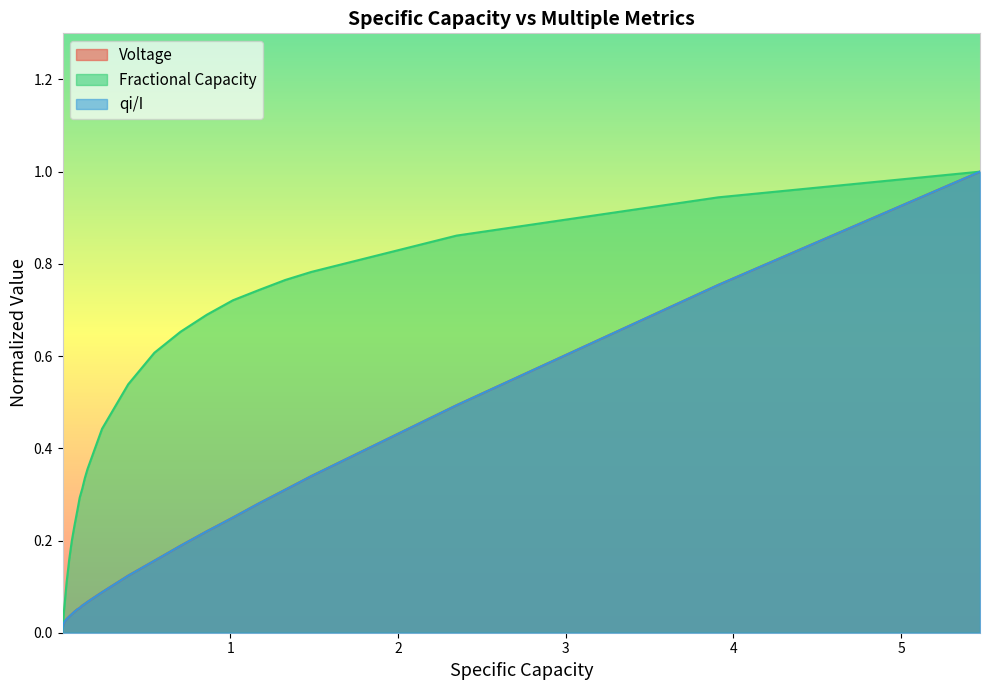

What is the difference between the maximum and minimum values in the Fractional Capacity series?

1.0